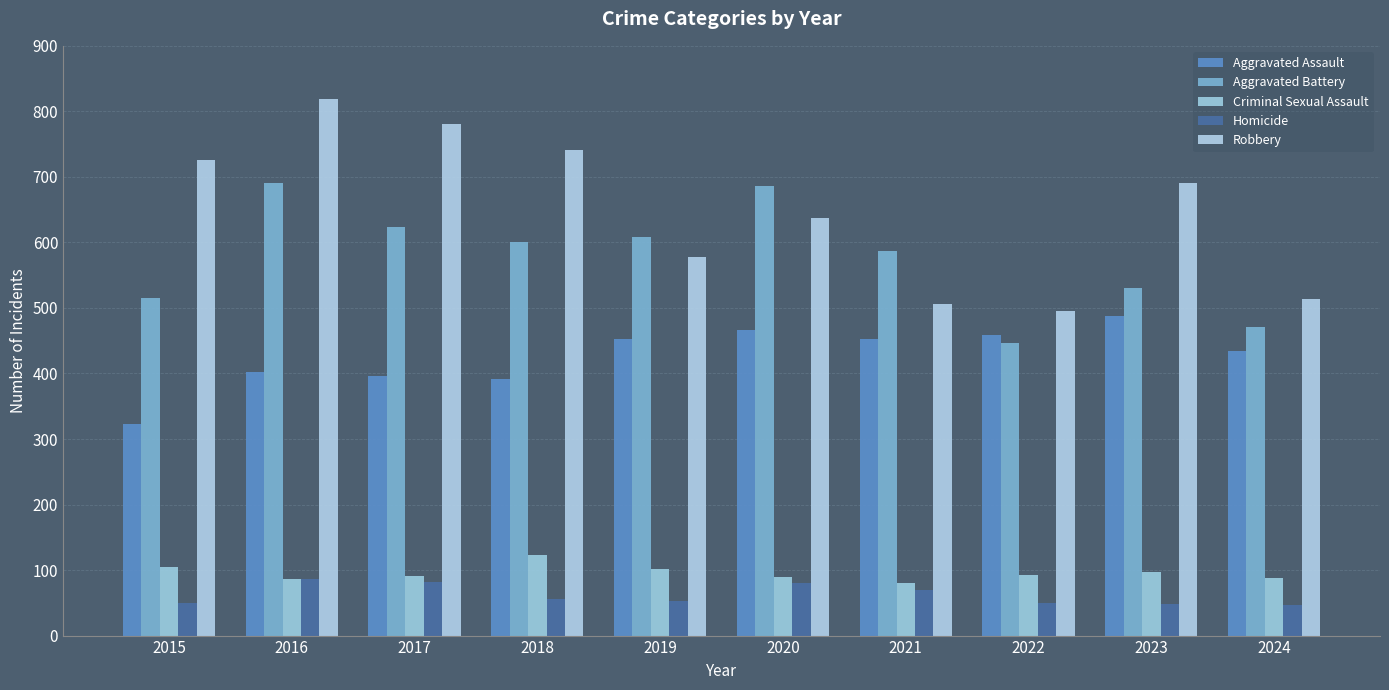

What is the minimum value for Criminal Sexual Assault?

81